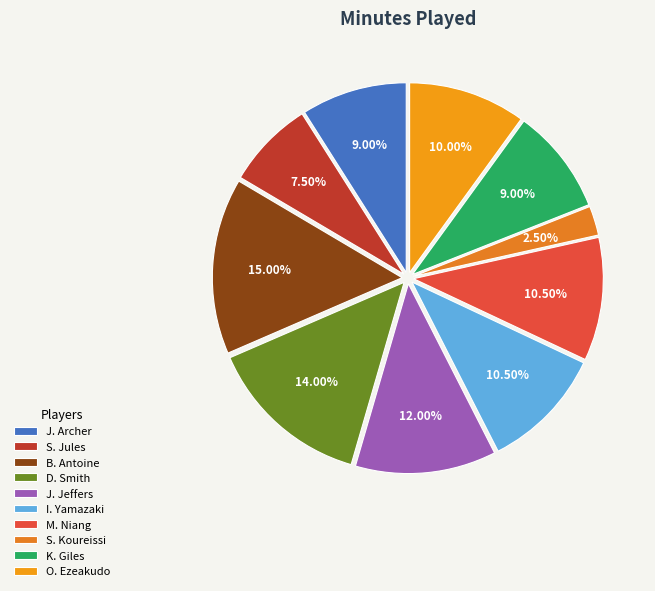

To the nearest percent, what is the difference between the largest and smallest slice percentages?

12%